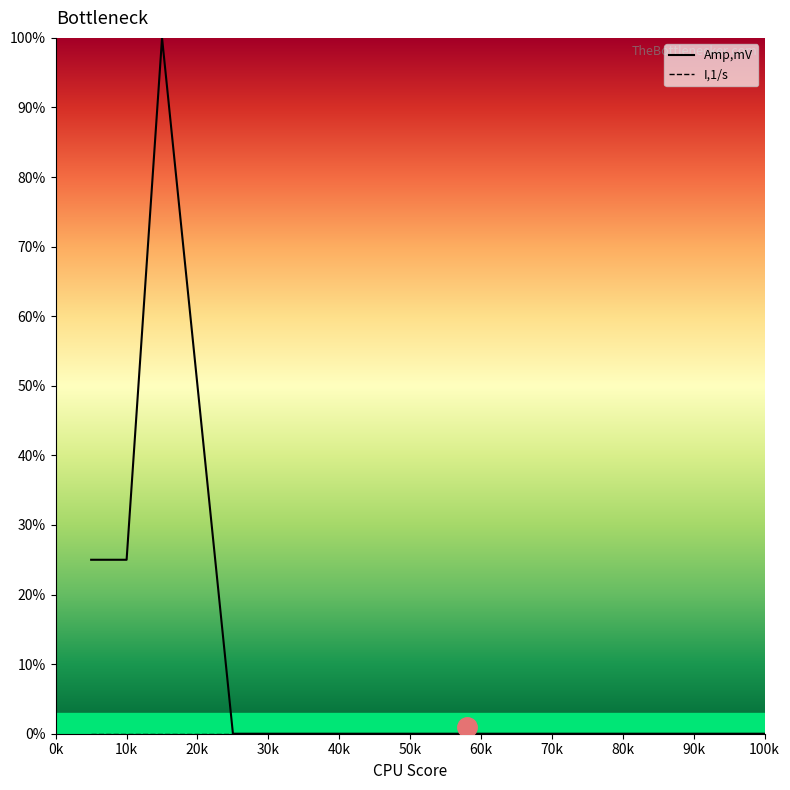

List the series in order of their peak value, highest first.

Amp,mV, I,1/s